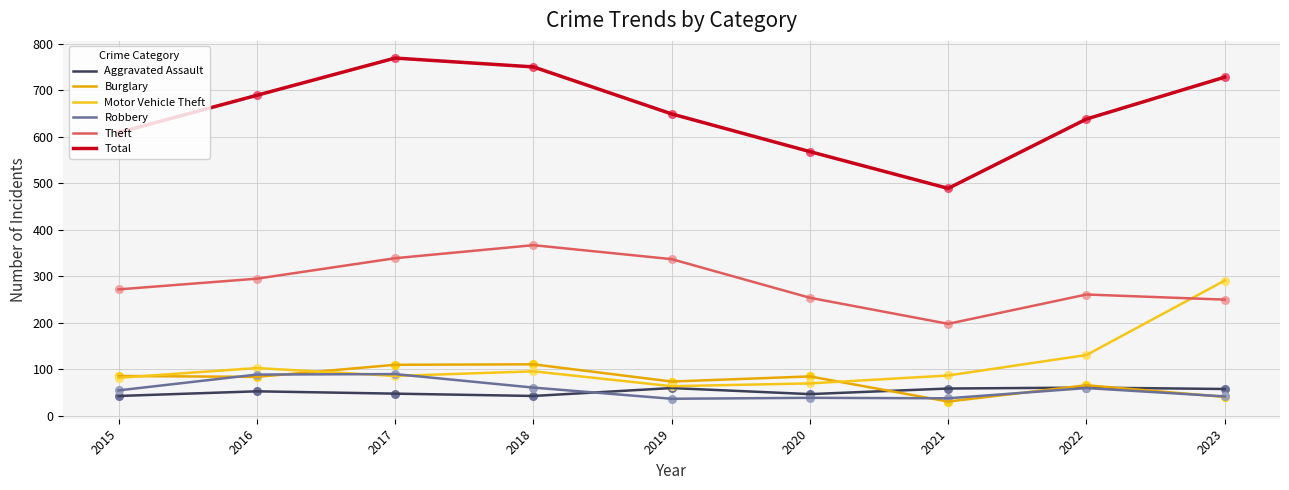

What are all the series names shown in the legend?

Aggravated Assault, Burglary, Motor Vehicle Theft, Robbery, Theft, Total